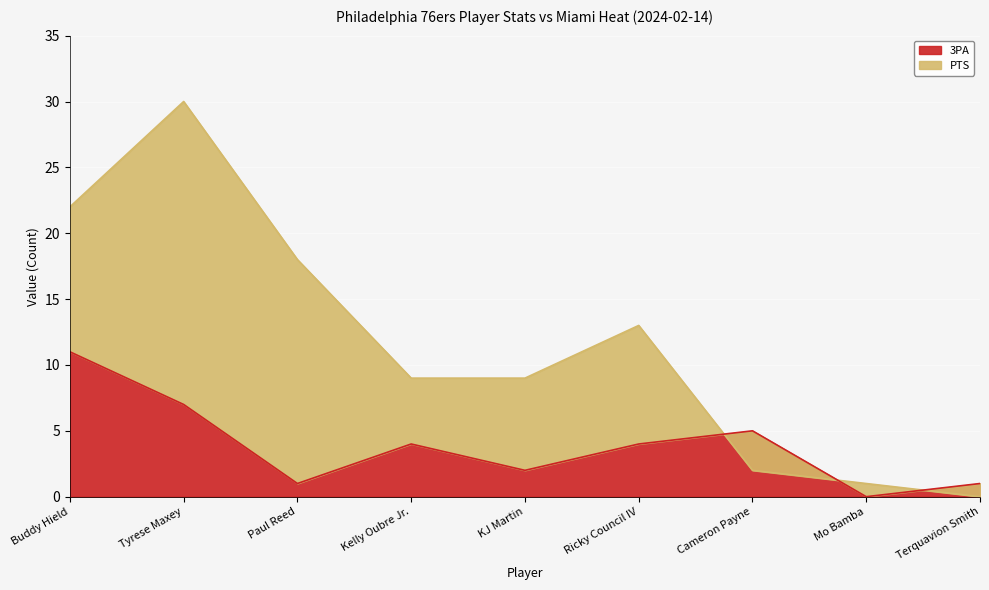

What is the label of the 4th point from the left?

Kelly Oubre Jr.